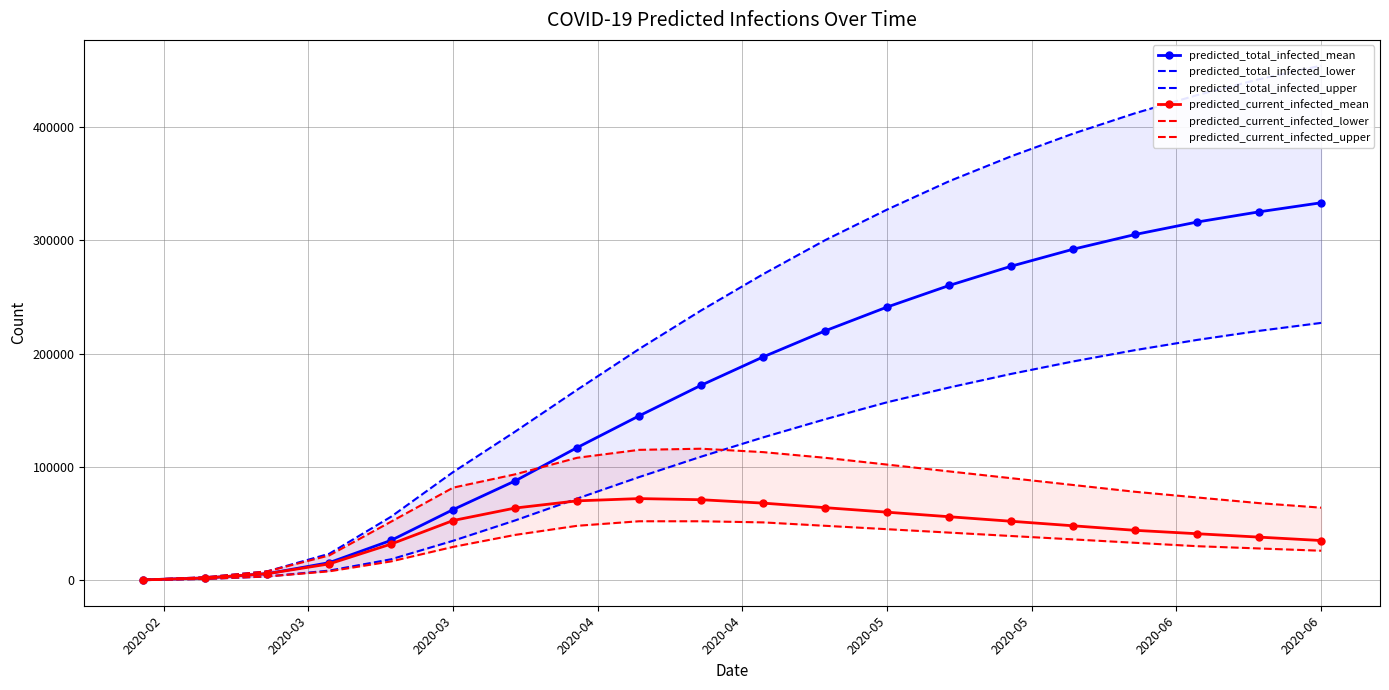

True or false: predicted_current_infected_mean has more than 0 interior local peaks.

True